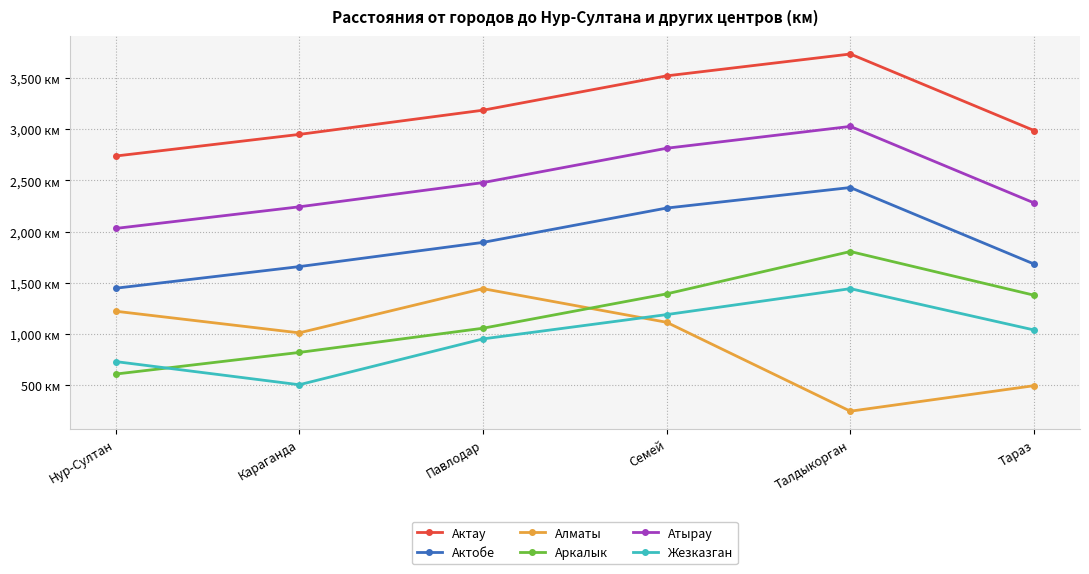

Where is Актобе nearest to the value 1939?

Павлодар